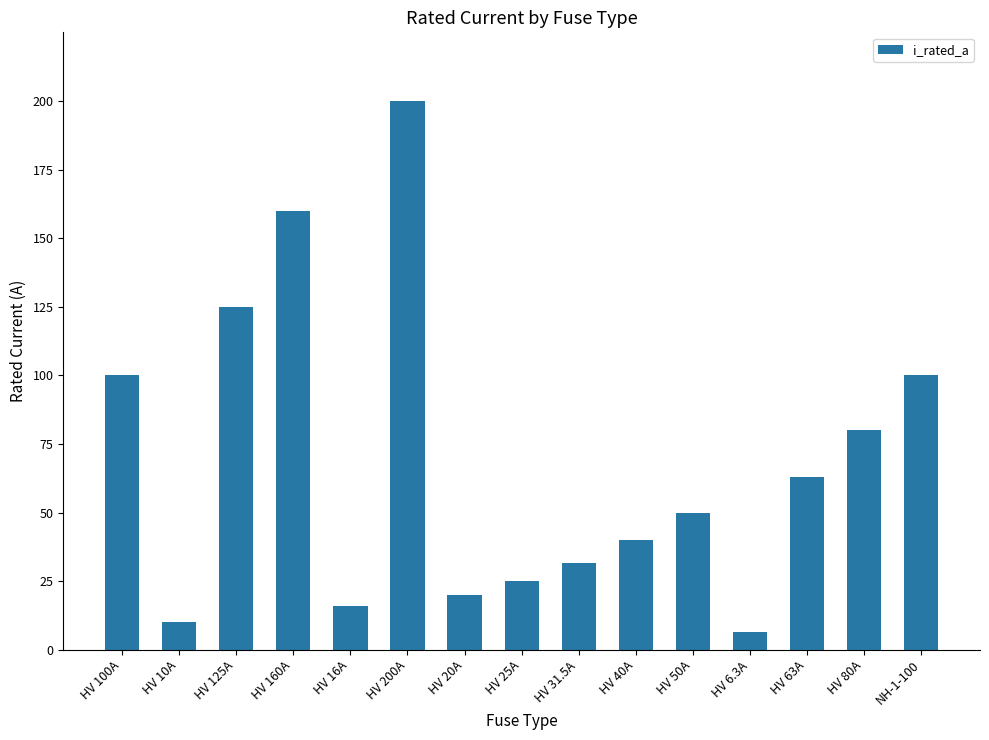

Which has a higher value, HV 200A or HV 100A?

HV 200A